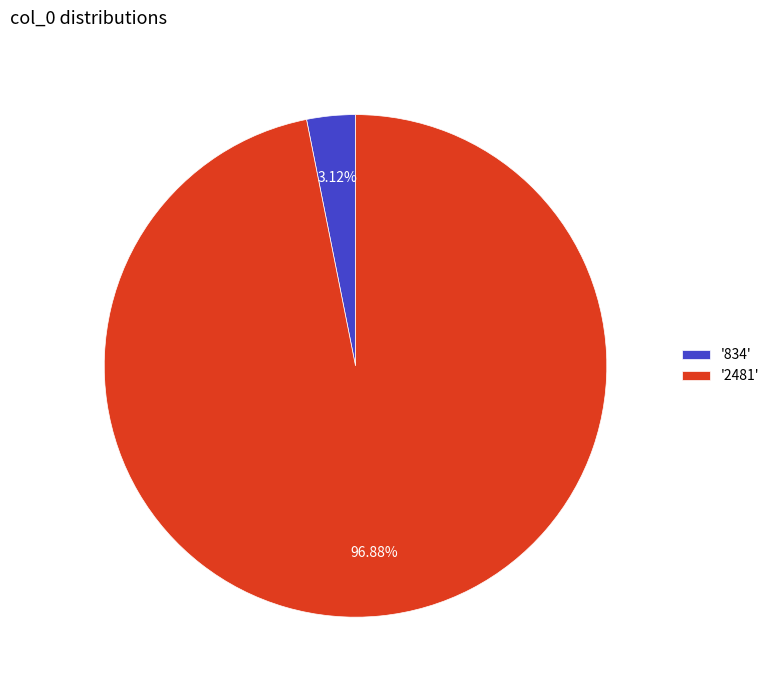

Which has a higher value, '2481' or '834'?

'2481'